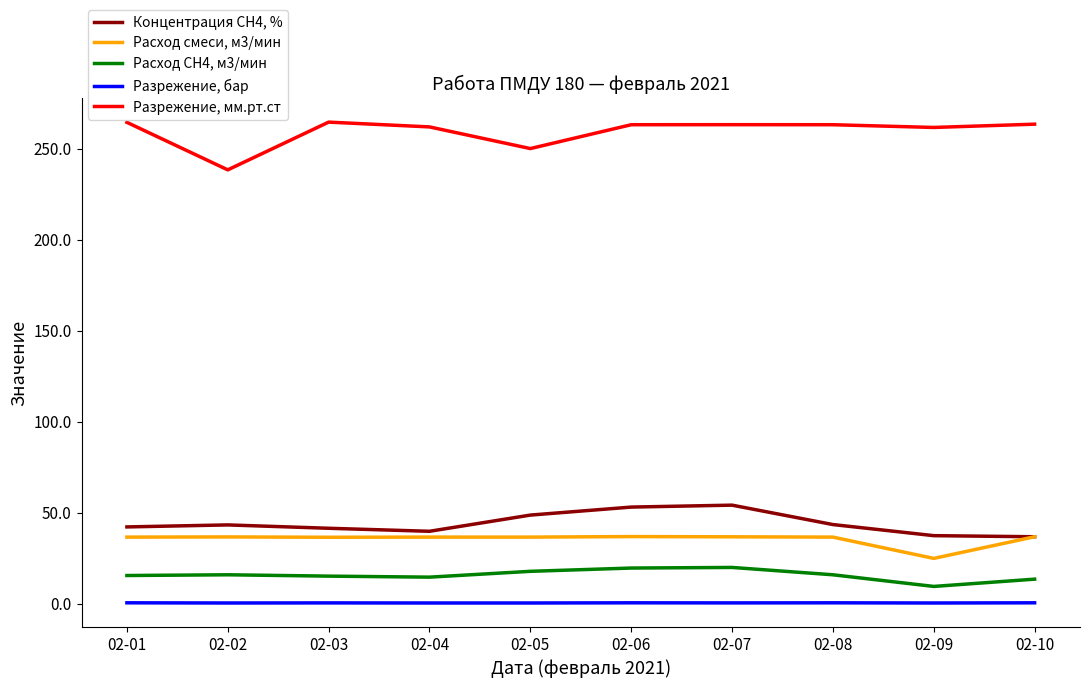

At how many categories does at least one series exceed 196?

10